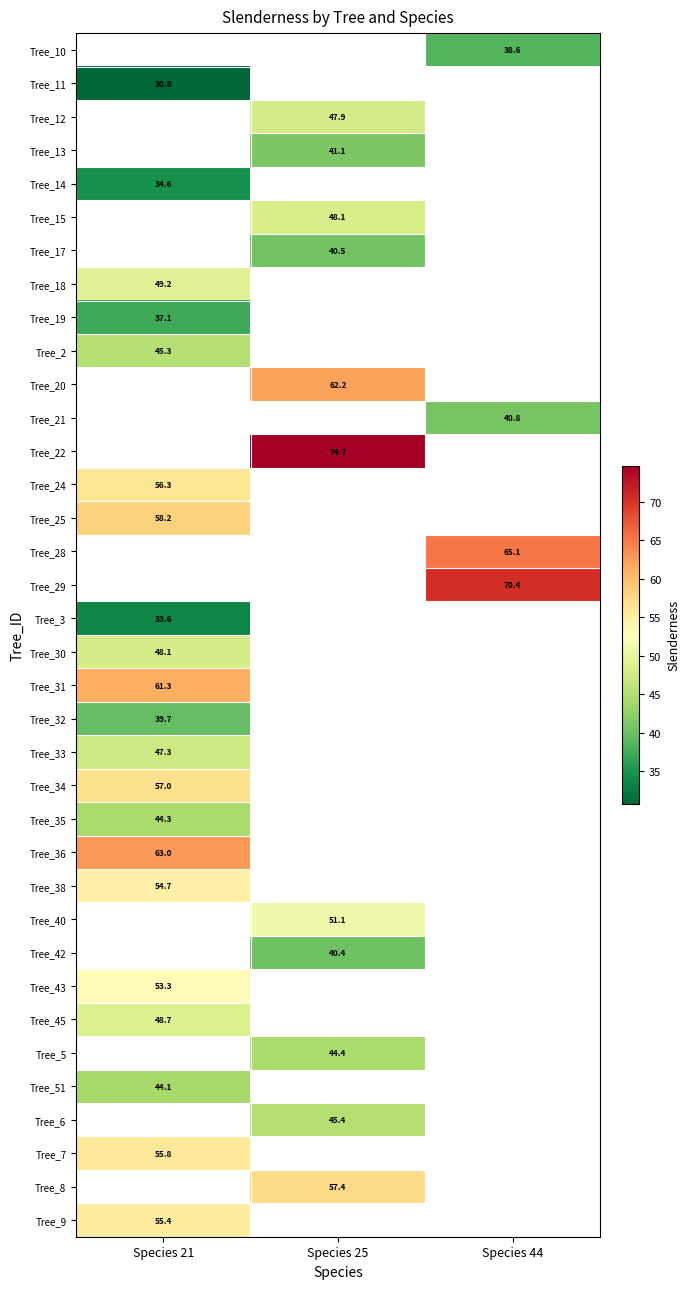

What is the lowest value of the Tree_14 series?

34.6